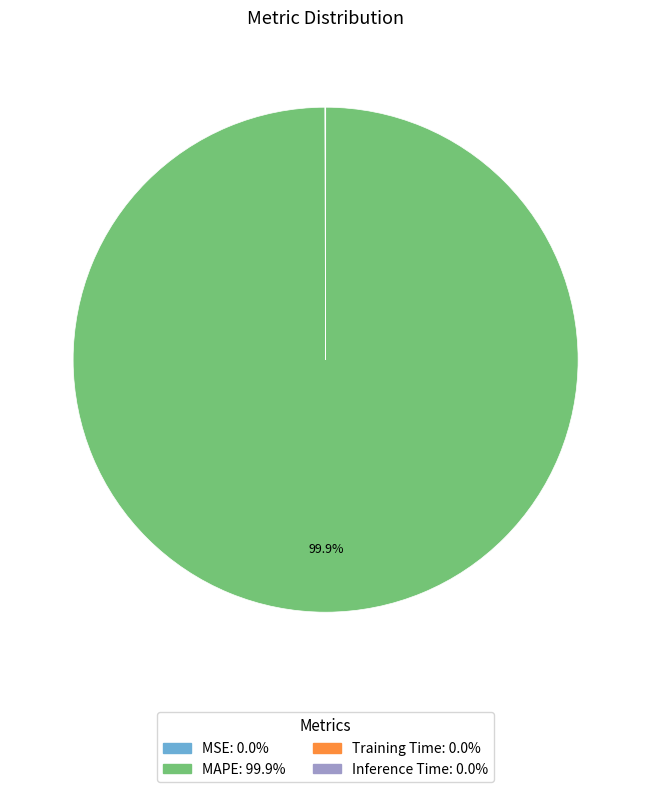

Which category has the biggest portion of the pie?

MAPE